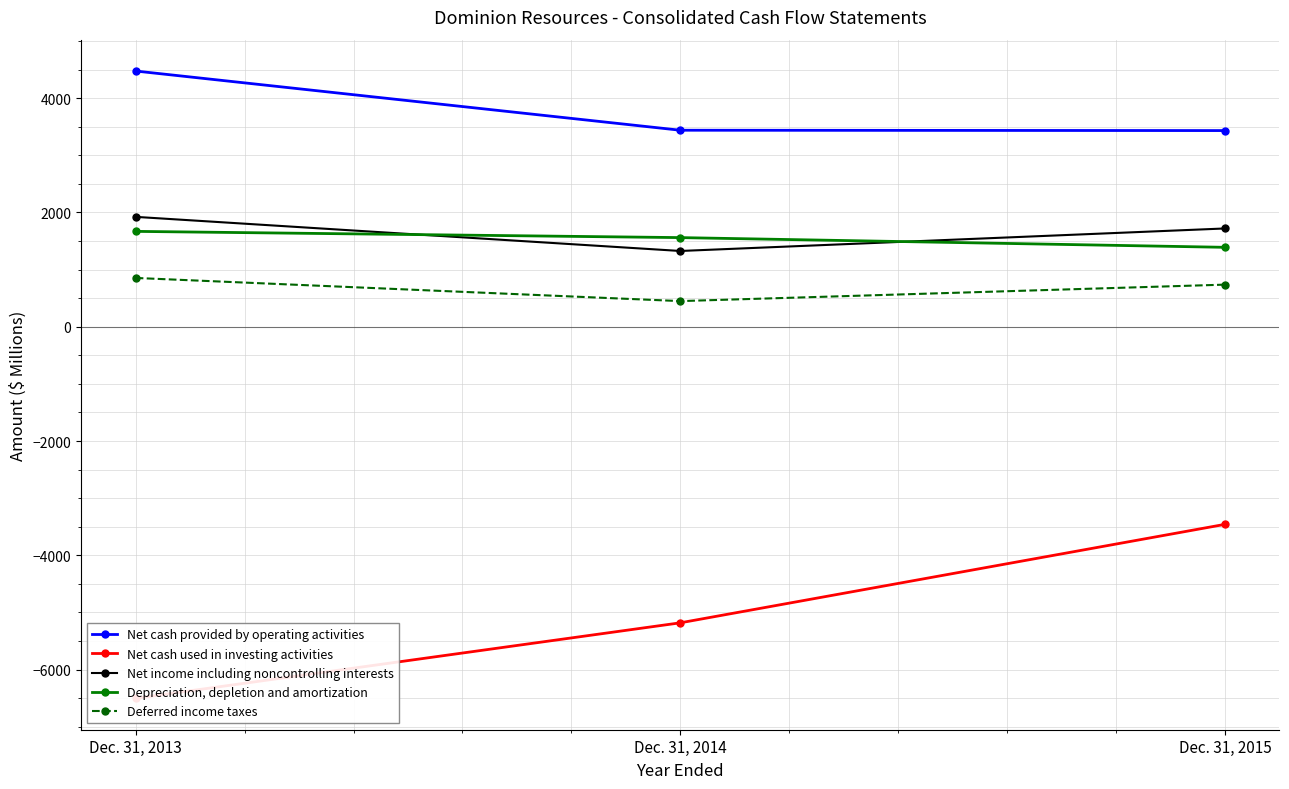

What is the value of the Depreciation, depletion and amortization point at the 1st from the left?

1669